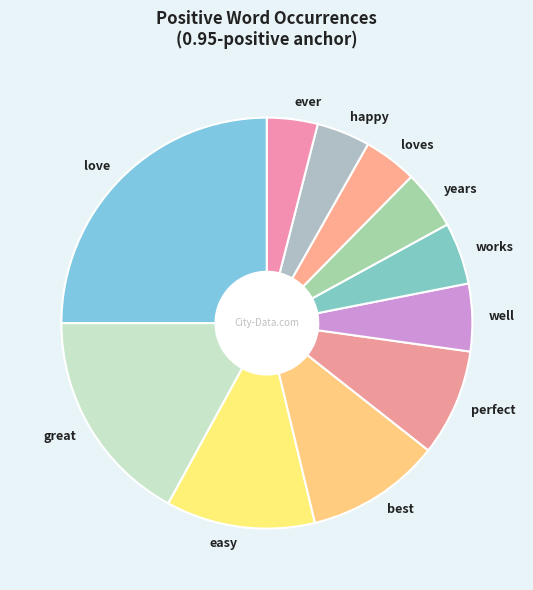

Do easy and great together represent more than half of the pie?

No